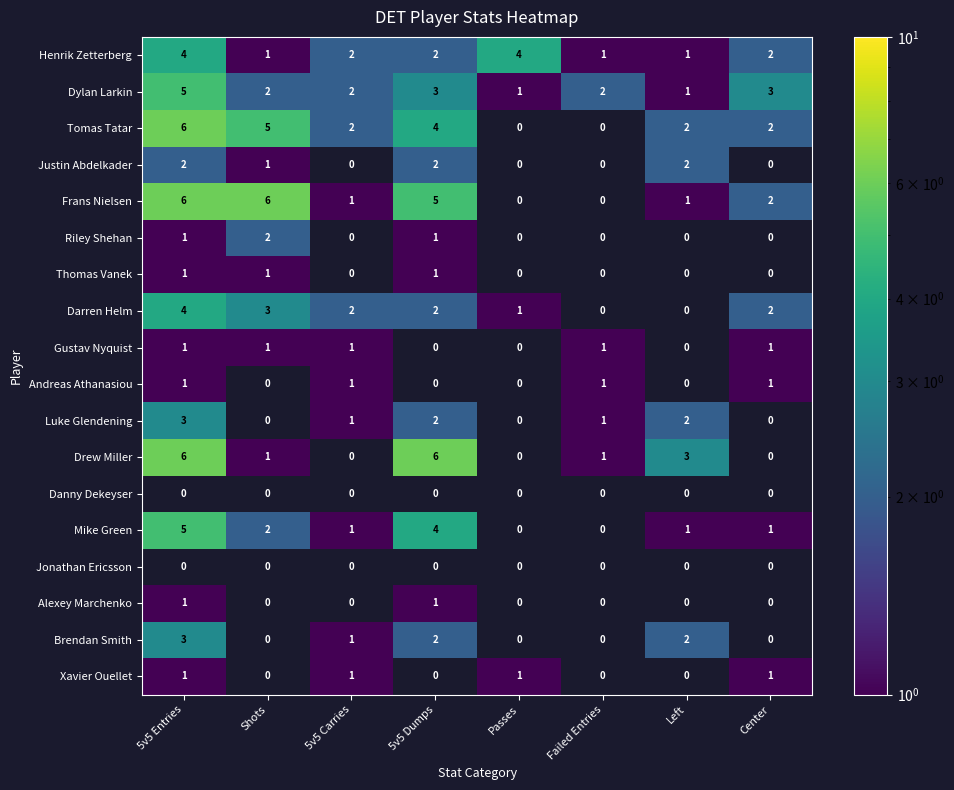

The value of Mike Green at Center is 2. True or false?

False